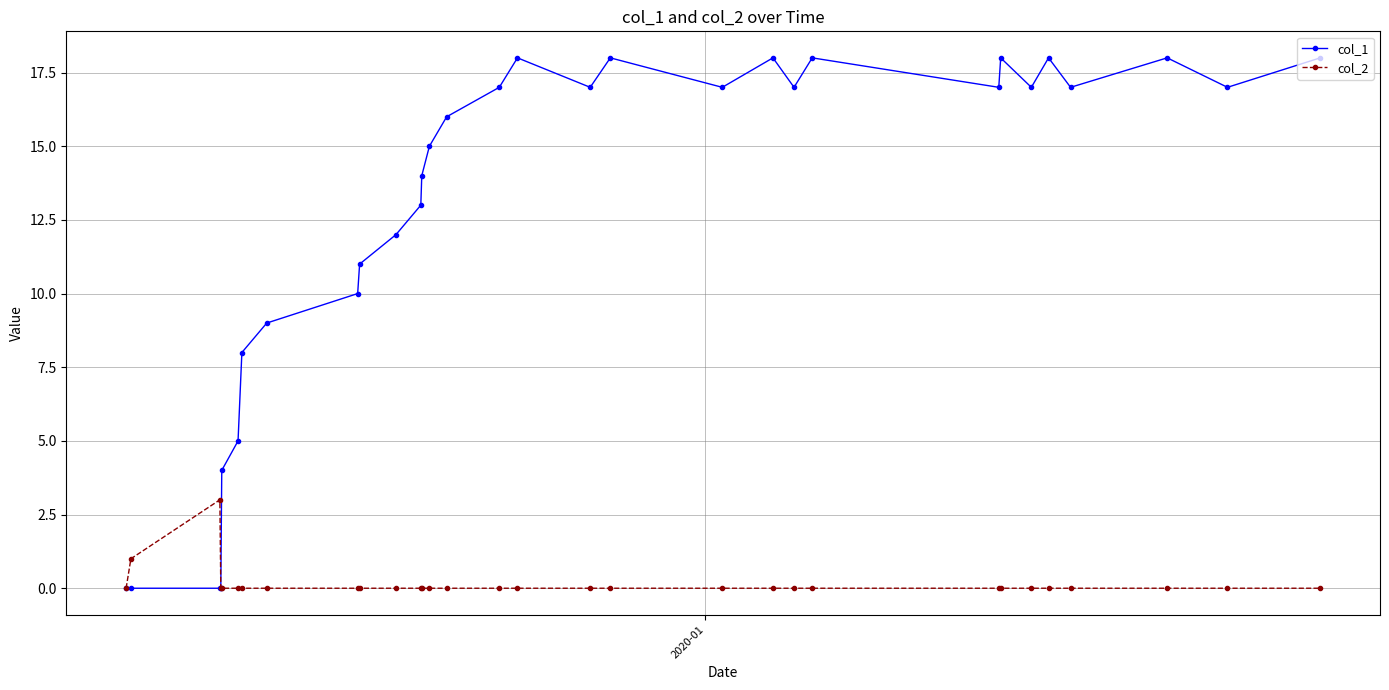

List the series in order of their peak value, lowest first.

col_2, col_1